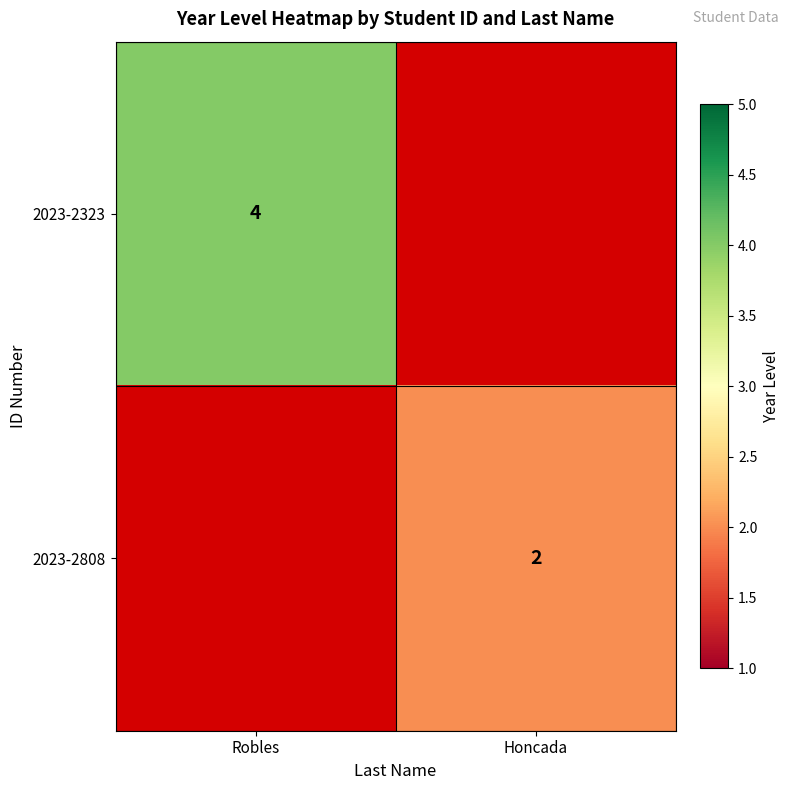

Is the value of 2023-2808 at Honcada greater than the value of 2023-2323 at Robles?

No